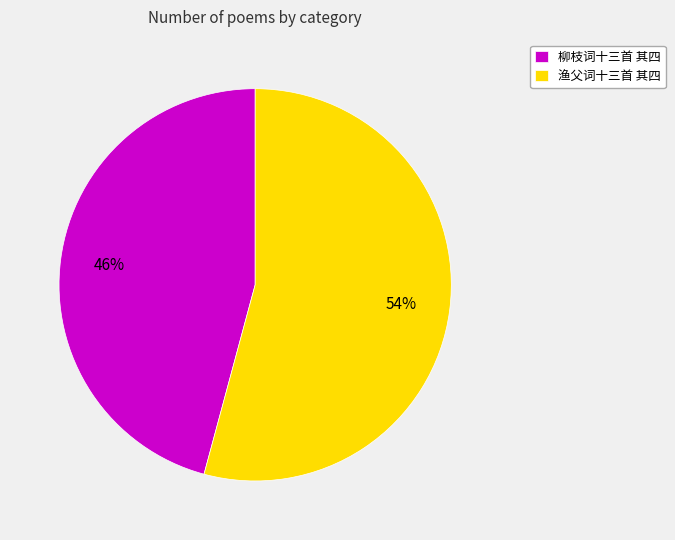

Which slice is the smallest?

柳枝词十三首 其四